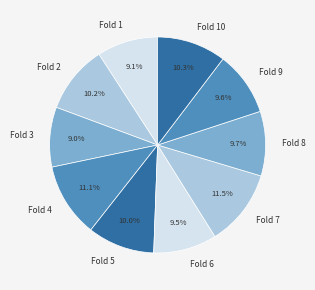

How many slices are in this pie chart?

10